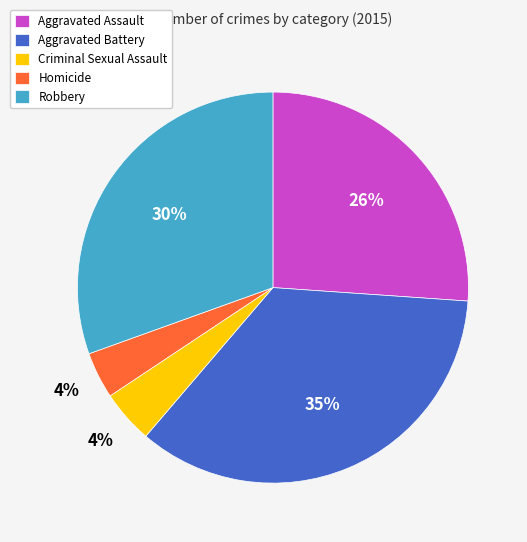

What is the ratio of the value at Aggravated Assault to the value at Robbery?

0.9